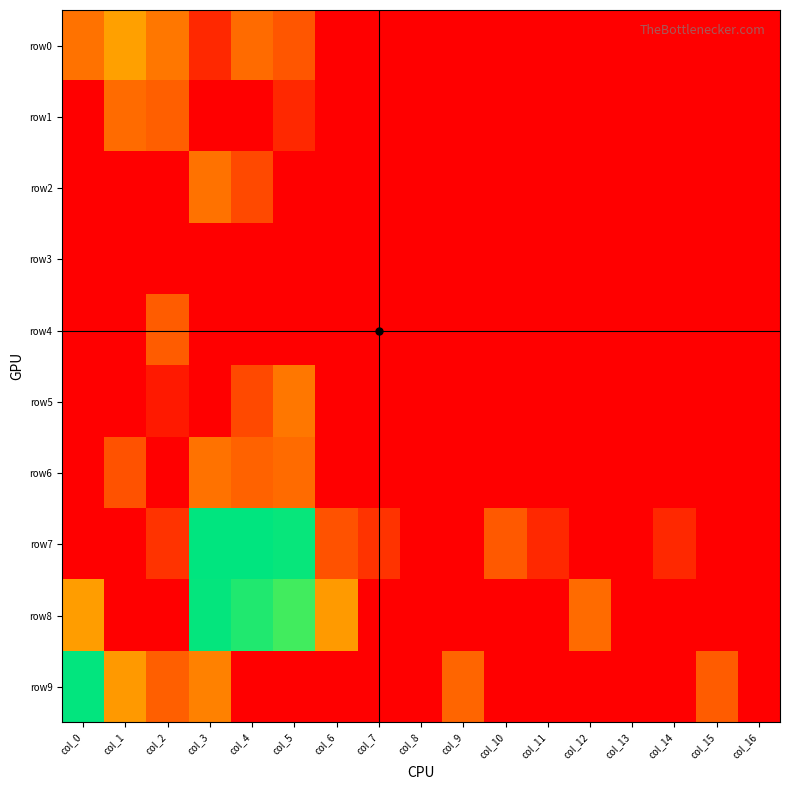

Between col_3 and col_12, which series saw the biggest shift?

row7